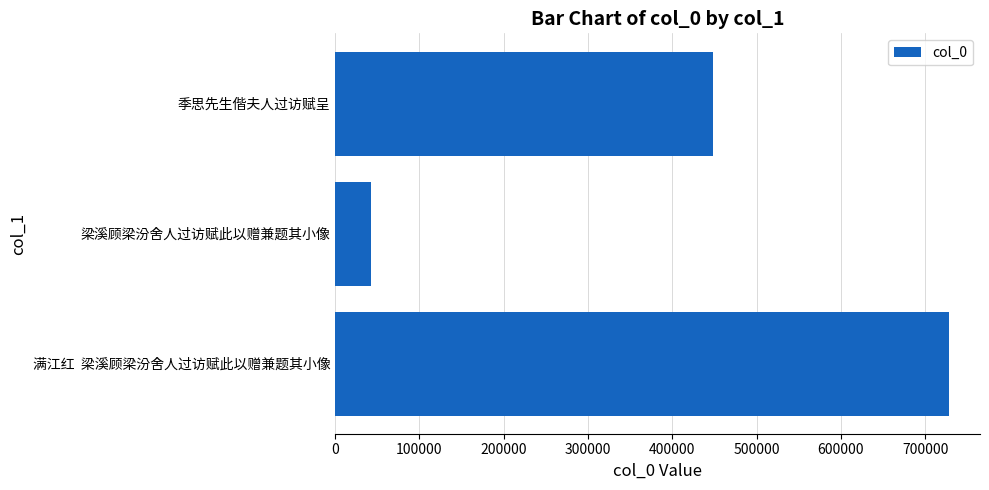

Reading top to bottom, extract all data points from this chart.

季思先生偕夫人过访赋呈=448694	梁溪顾梁汾舍人过访赋此以赠兼题其小像=42950	满江红  梁溪顾梁汾舍人过访赋此以赠兼题其小像=728570